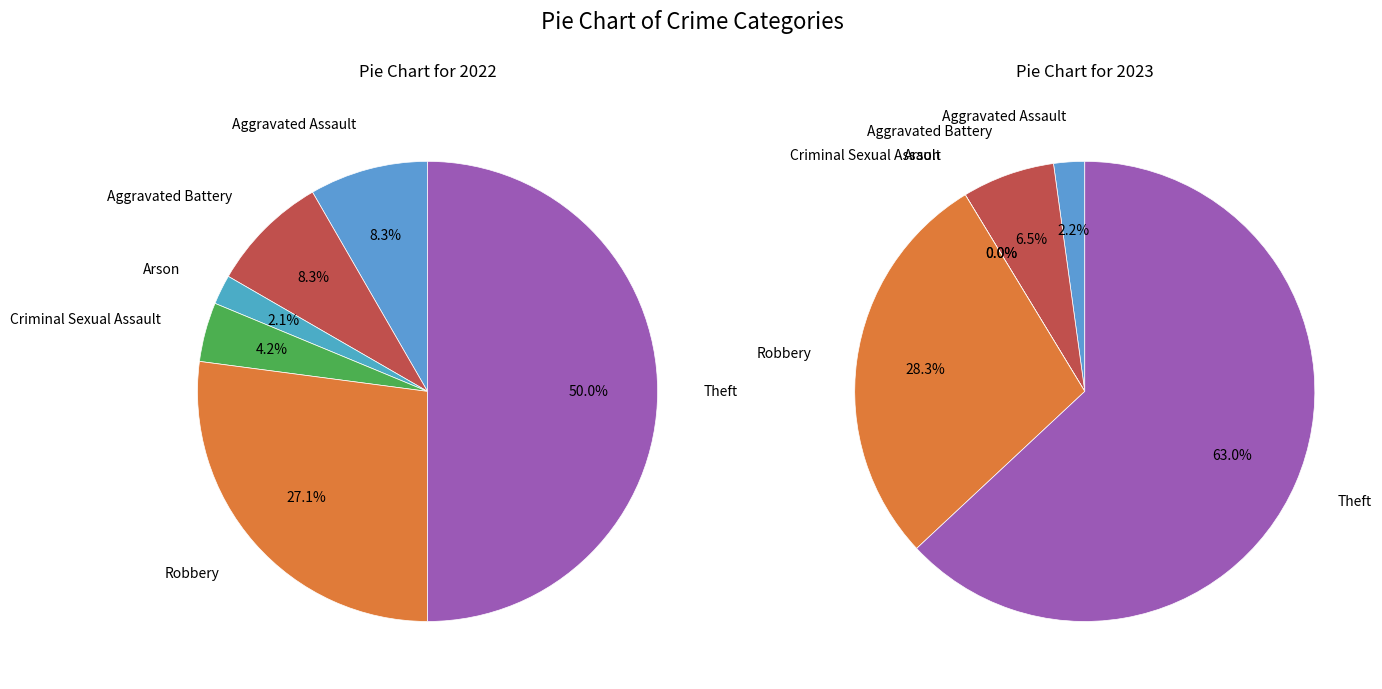

To the nearest percent, what is the difference between the values_2023 and values_2022 slice percentages?

4%